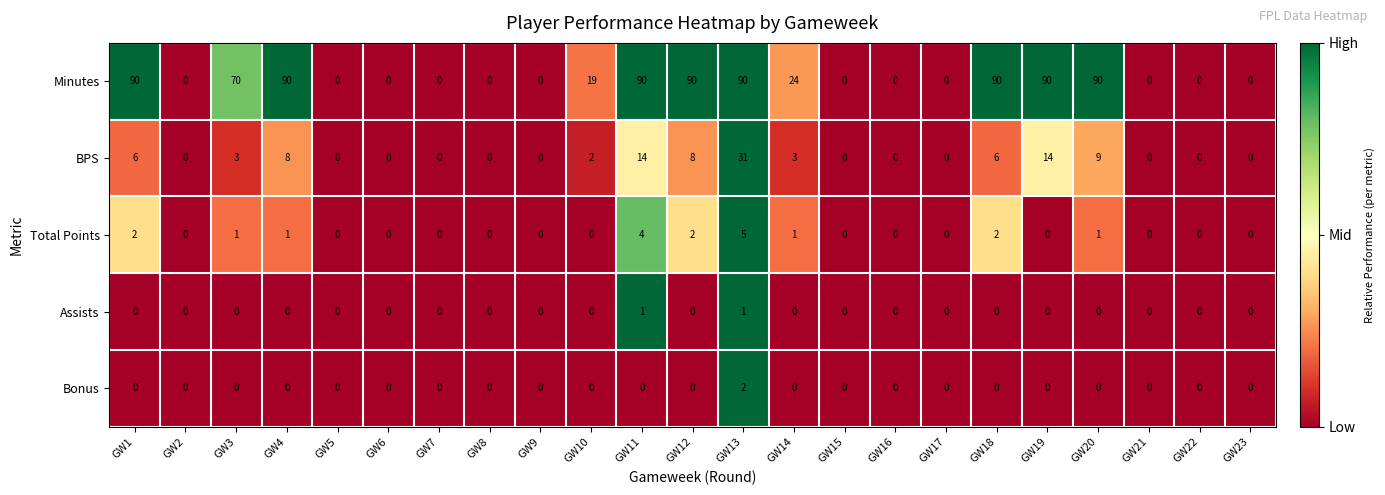

What is the greatest value displayed?

90